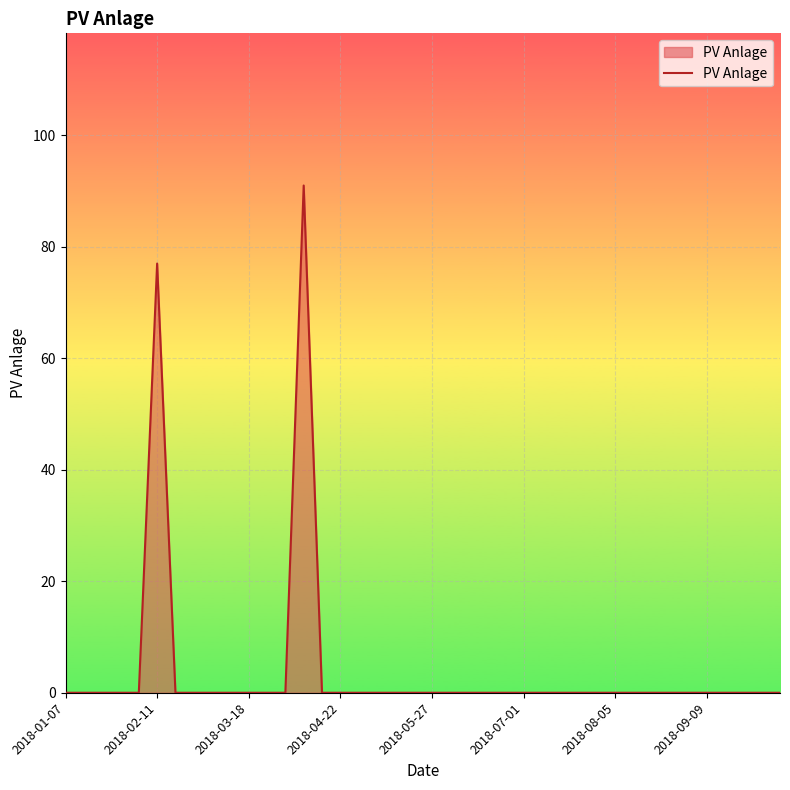

What is the difference between the maximum and minimum values?

91